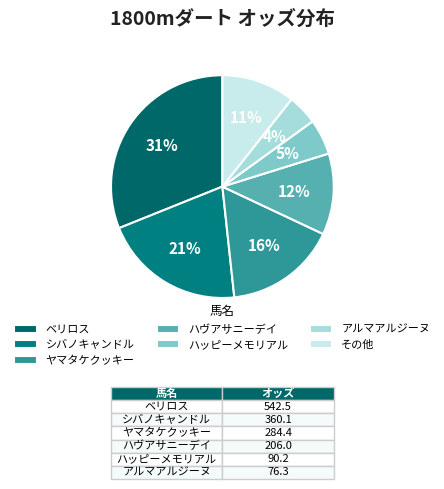

Which category has the biggest portion of the pie?

ベリロス